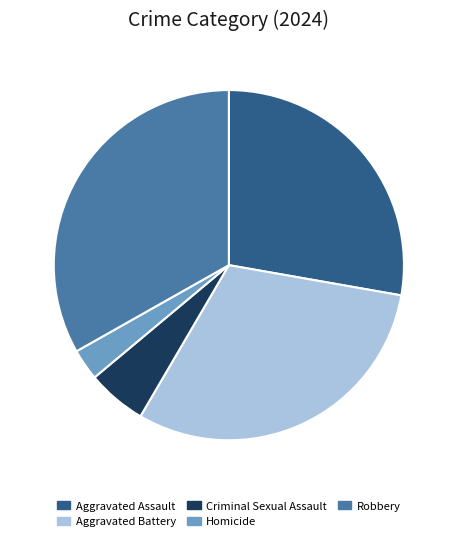

Rank the categories by value from highest to lowest.

Robbery, Aggravated Battery, Aggravated Assault, Criminal Sexual Assault, Homicide